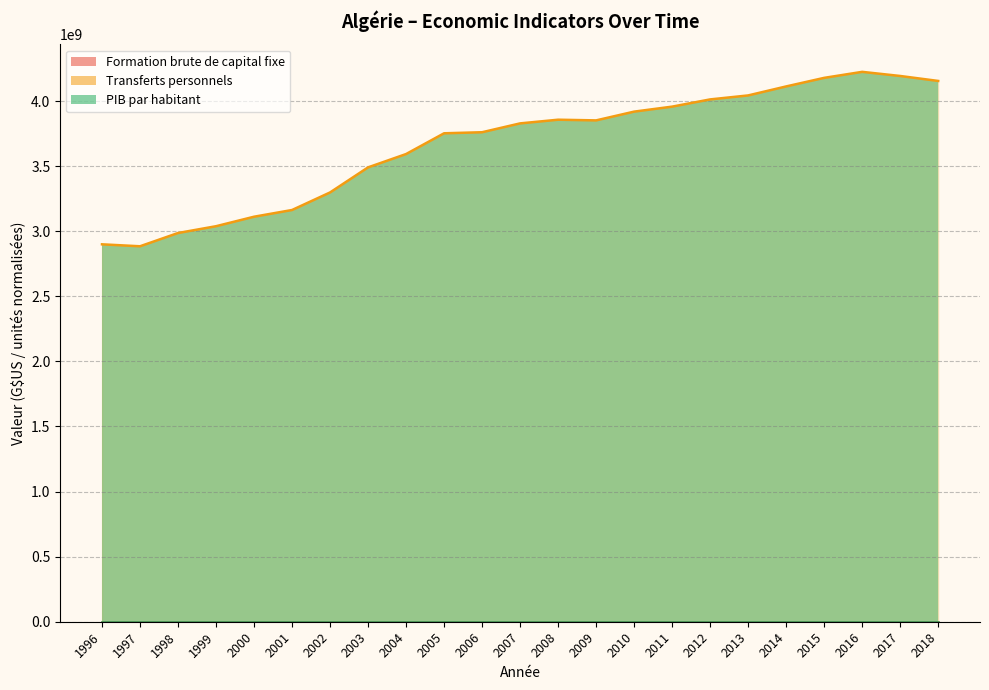

True or false: Formation brute de capital fixe and Transferts personnels cross at least once.

False